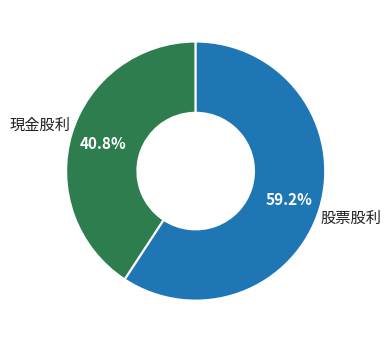

Does any single category account for the majority?

Yes